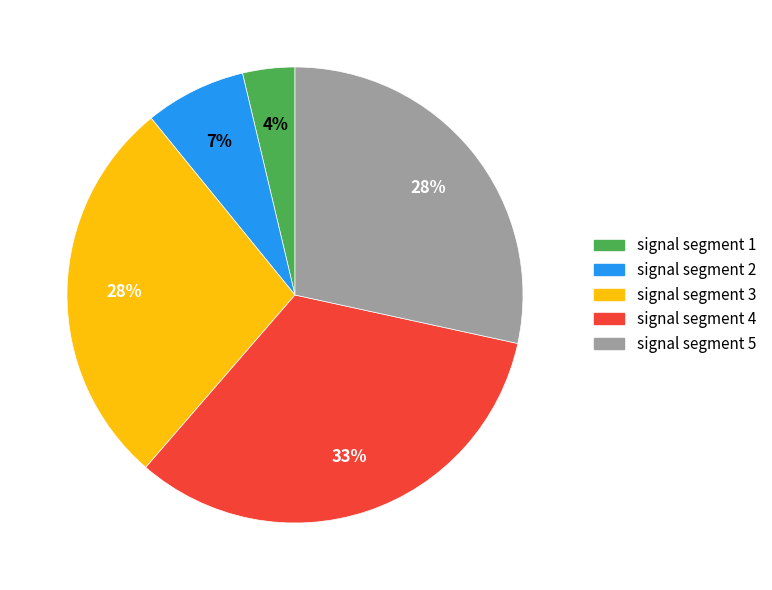

The signal segment 5 slice represents 28% of the pie. True or false?

True